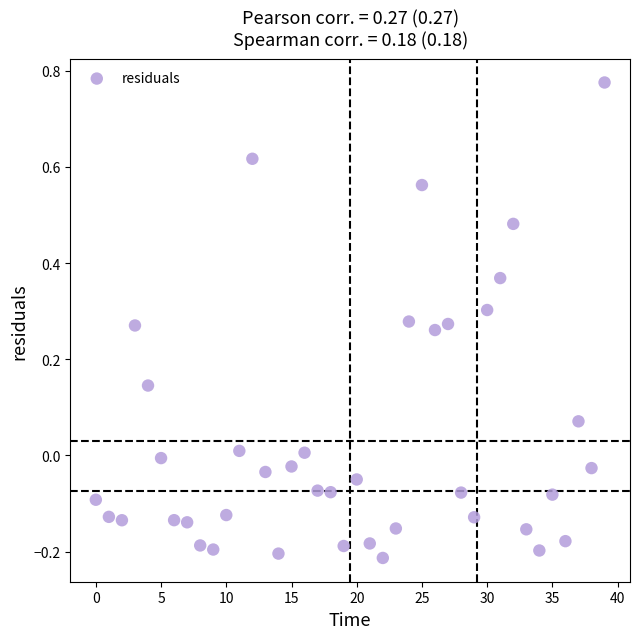

What is the range of Y values (max minus min)?

1.0